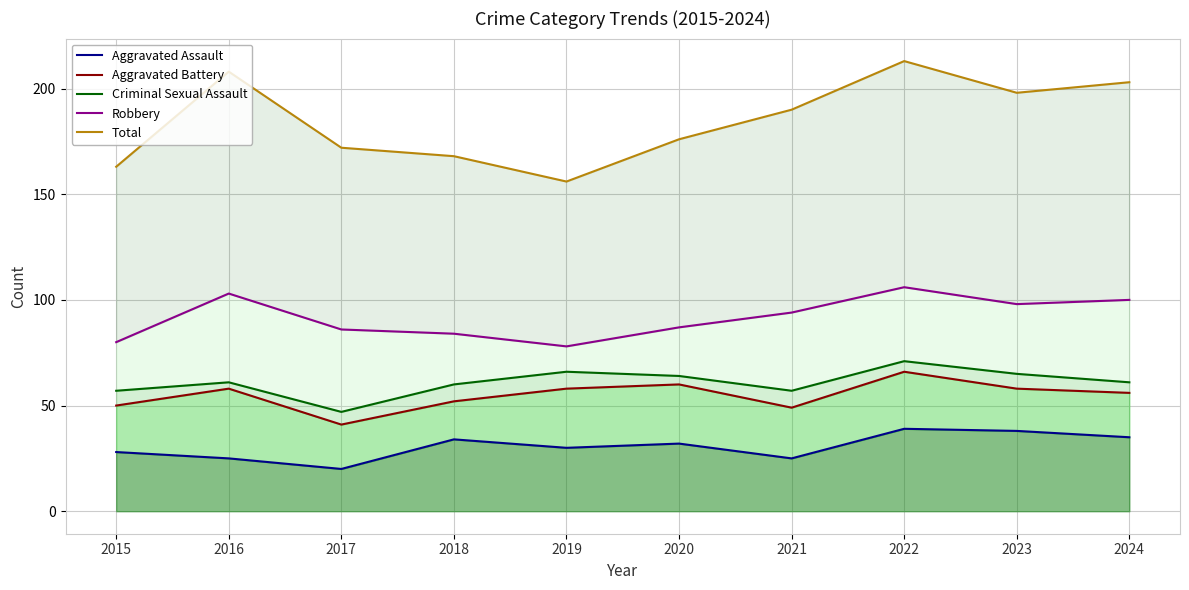

At 2015, list the series in order from largest to smallest.

Total, Robbery, Criminal Sexual Assault, Aggravated Battery, Aggravated Assault